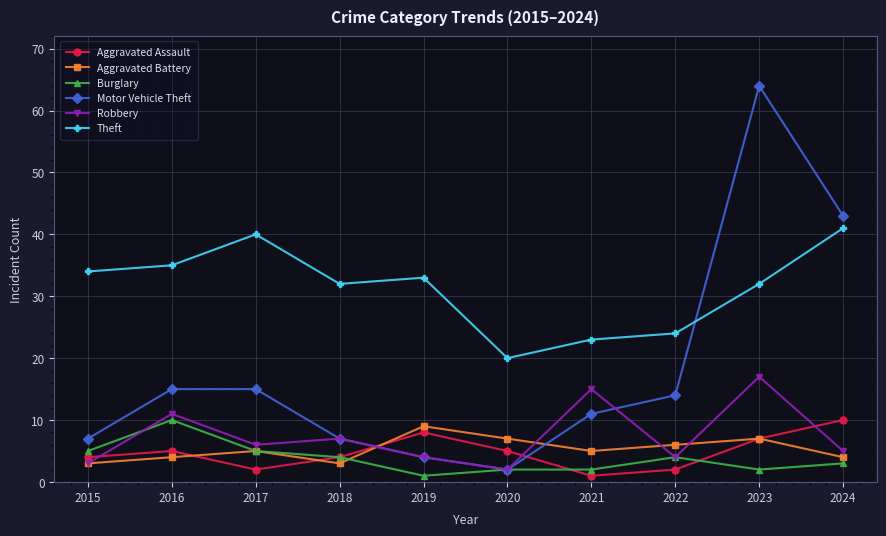

At which label does Burglary reach its peak?

2016